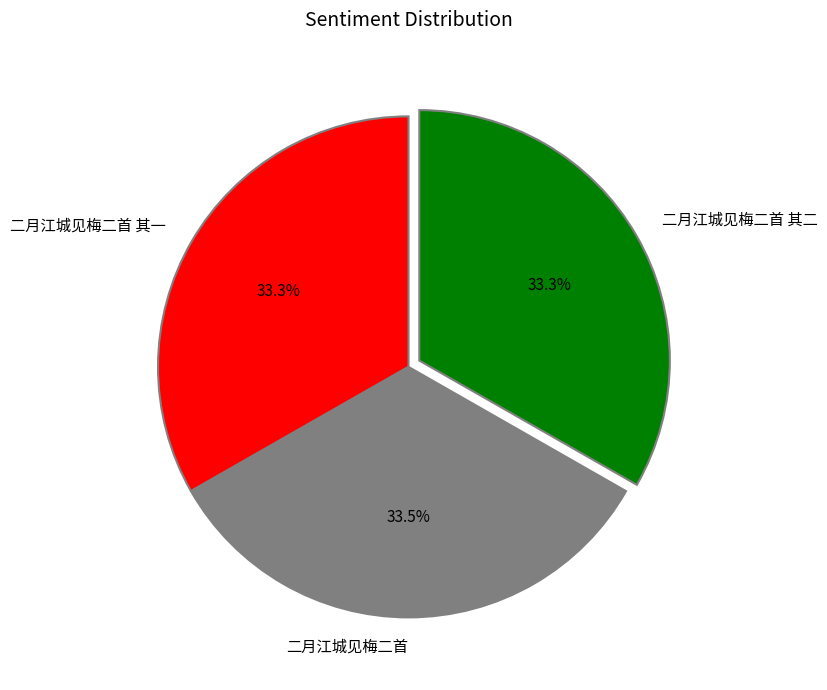

What percentage is the 二月江城见梅二首 其二 slice, to the nearest percent?

33%